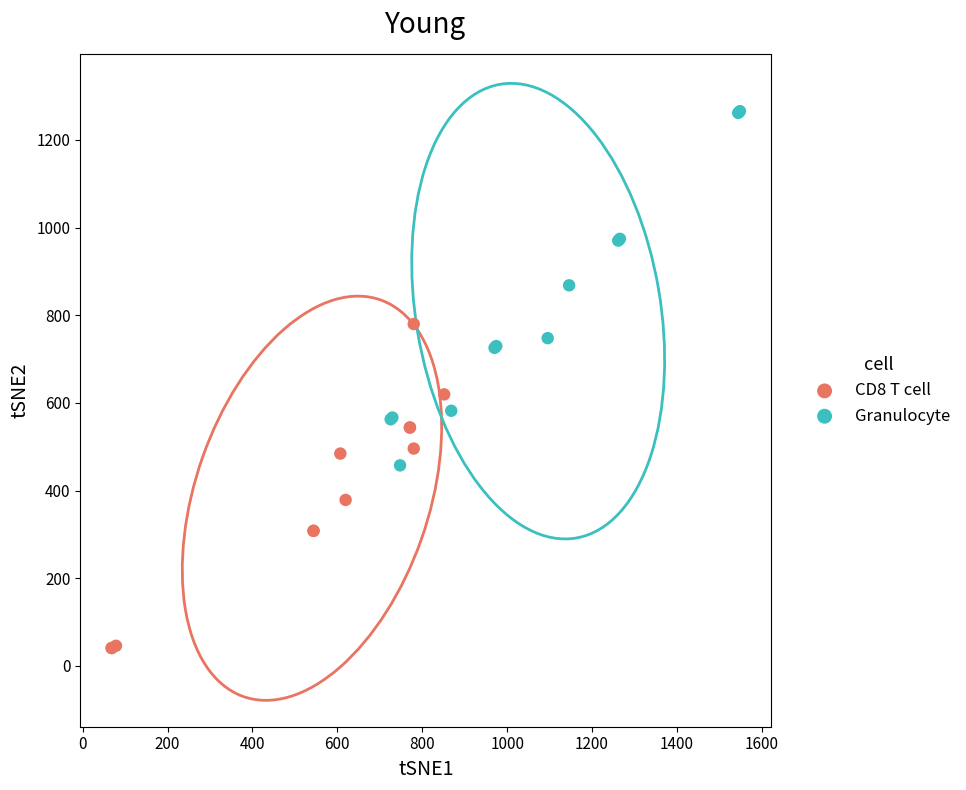

Which series has the largest Y range (max minus min)?

Granulocyte